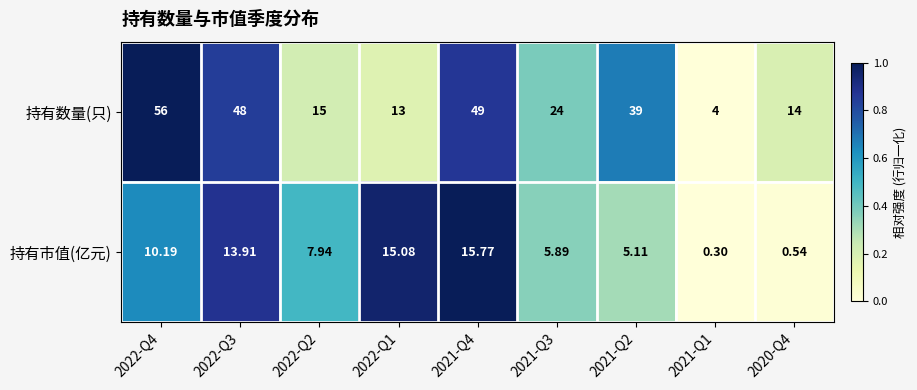

Between 2022-Q2 and 2022-Q1, which series saw the biggest shift?

持有市值(亿元)